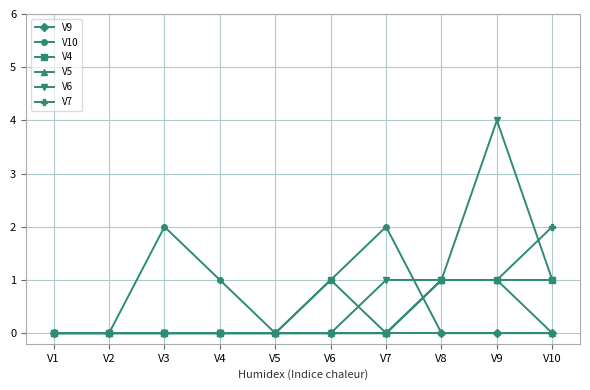

What are all the series names shown in the legend?

V9, V10, V4, V5, V6, V7